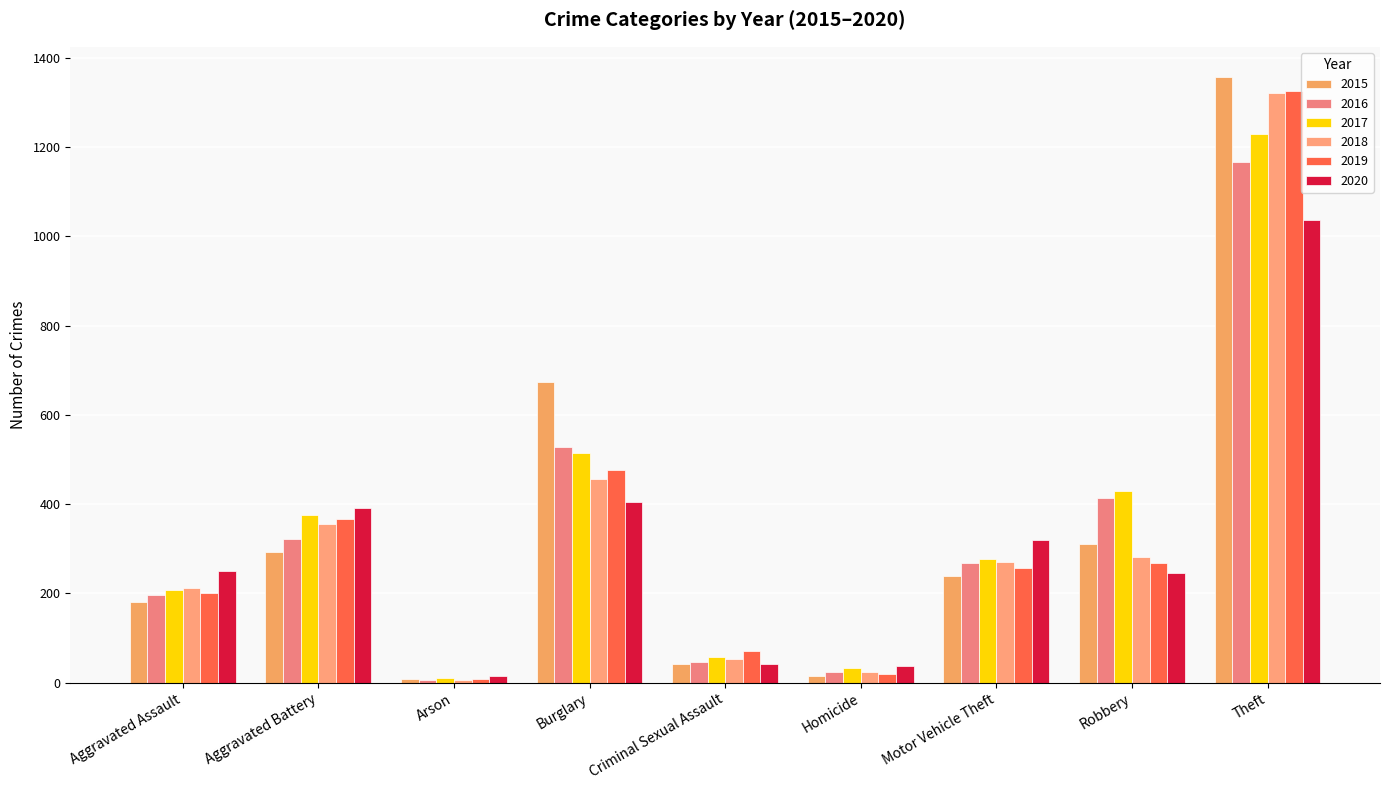

How many series are shown in this chart?

6